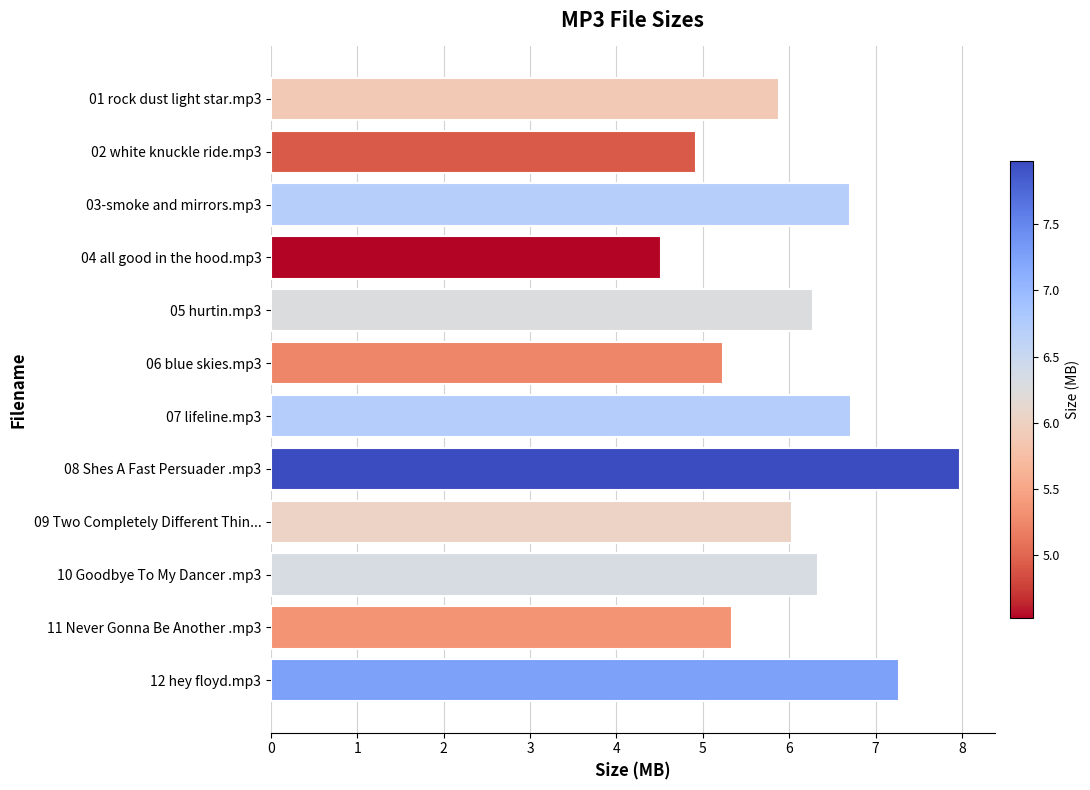

Are the bars horizontal?

Yes